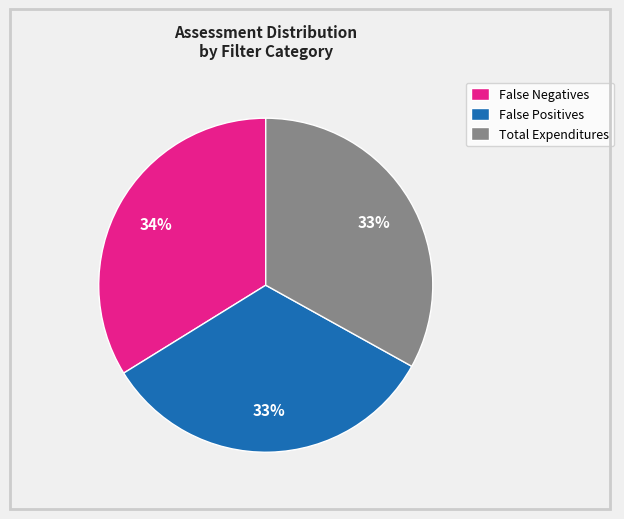

To the nearest percent, what portion does False Positives represent?

33%